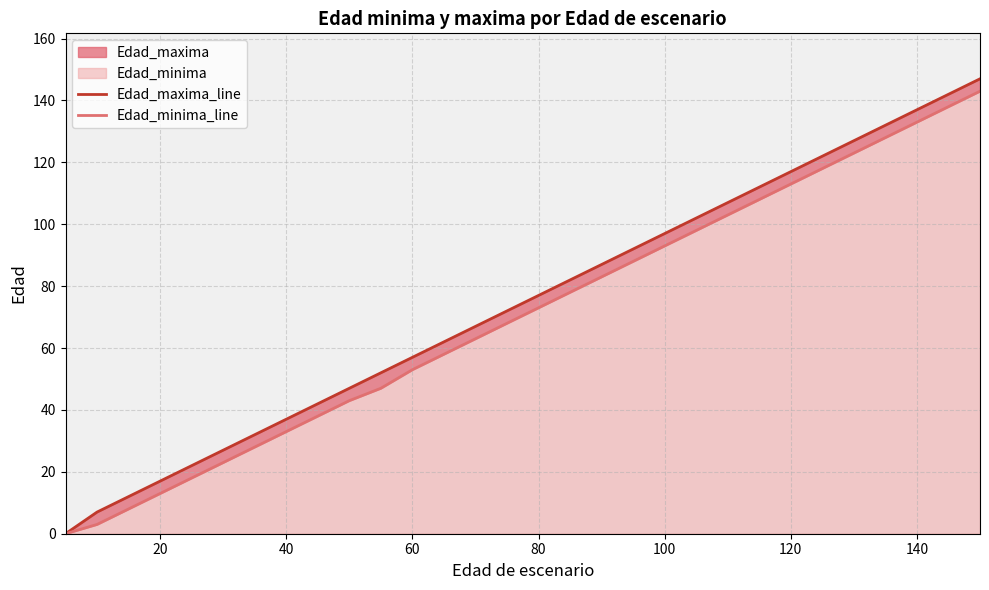

How many lines are shown in the chart?

2